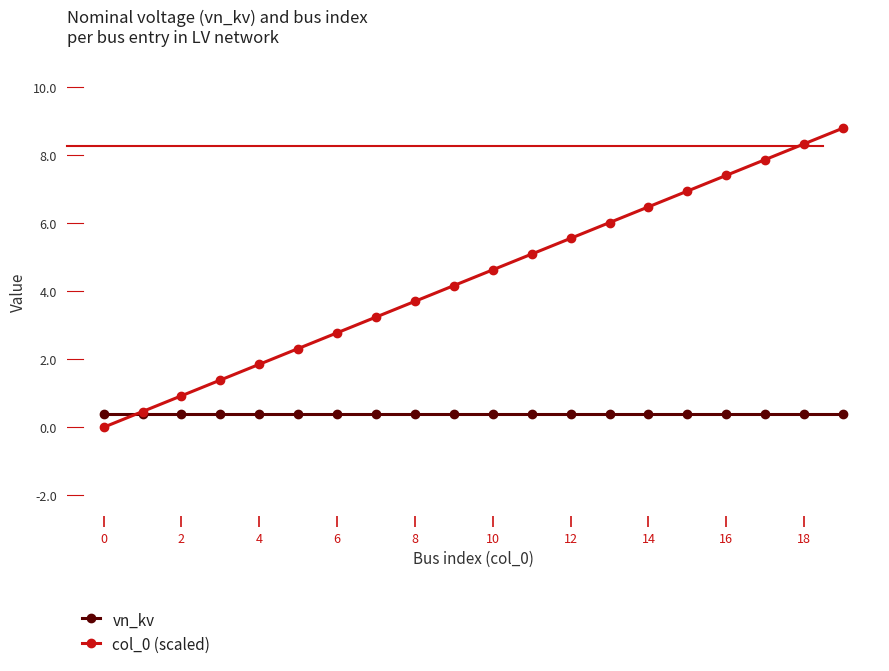

What is the maximum value shown in the chart?

8.8